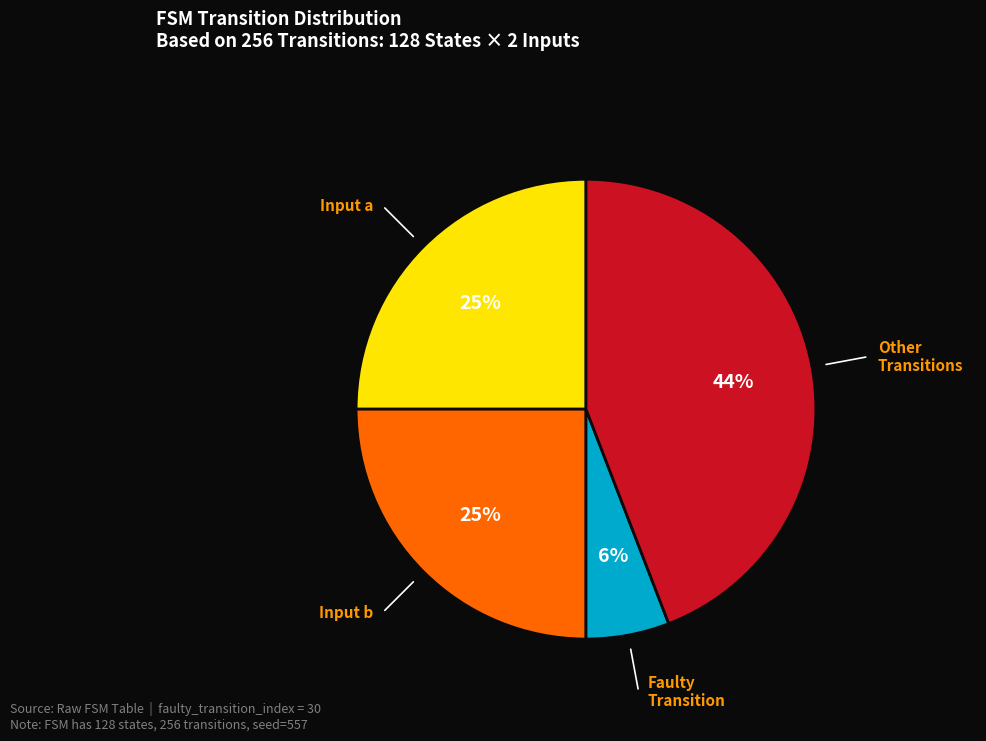

To the nearest percent, what is the difference between the largest and smallest slice percentages?

38%